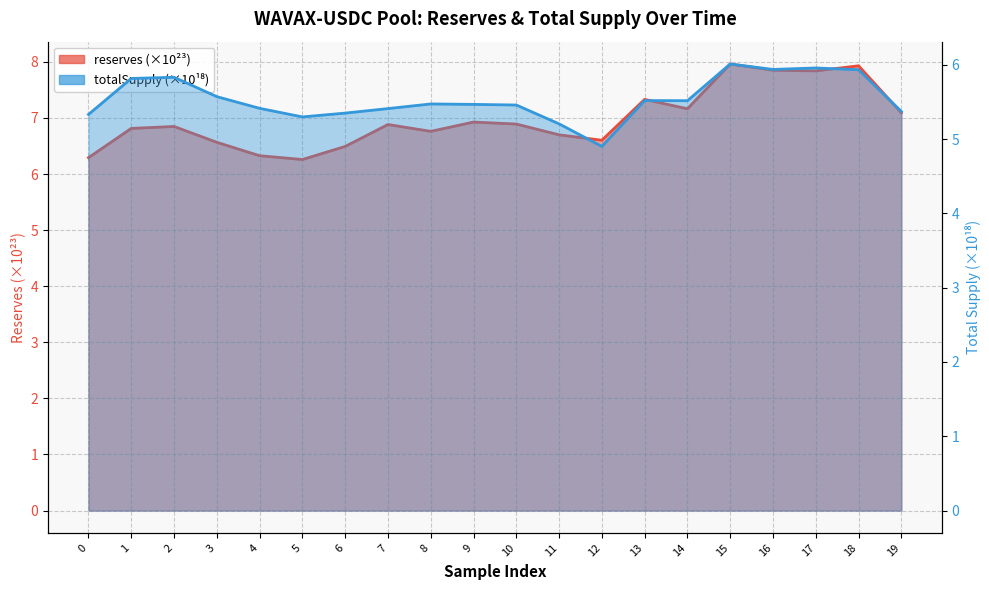

Reading left to right, transcribe all the data shown in this chart.

reserves: 0=6.3	1=6.8	2=6.8	3=6.6	4=6.3	5=6.3	6=6.5	7=6.9	8=6.8	9=6.9	10=6.9	11=6.7	12=6.6	13=7.3	14=7.2	15=8.0	16=7.9	17=7.8	18=7.9	19=7.1
totalSupply: 0=5.3	1=5.8	2=5.8	3=5.6	4=5.4	5=5.3	6=5.3	7=5.4	8=5.5	9=5.5	10=5.5	11=5.2	12=4.9	13=5.5	14=5.5	15=6.0	16=5.9	17=6.0	18=5.9	19=5.4